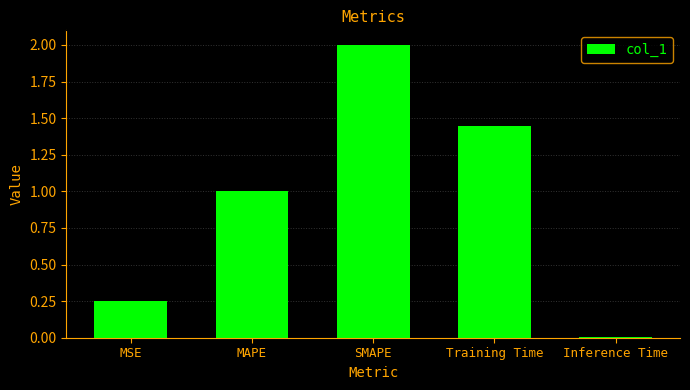

How many categories are shown in the chart?

5